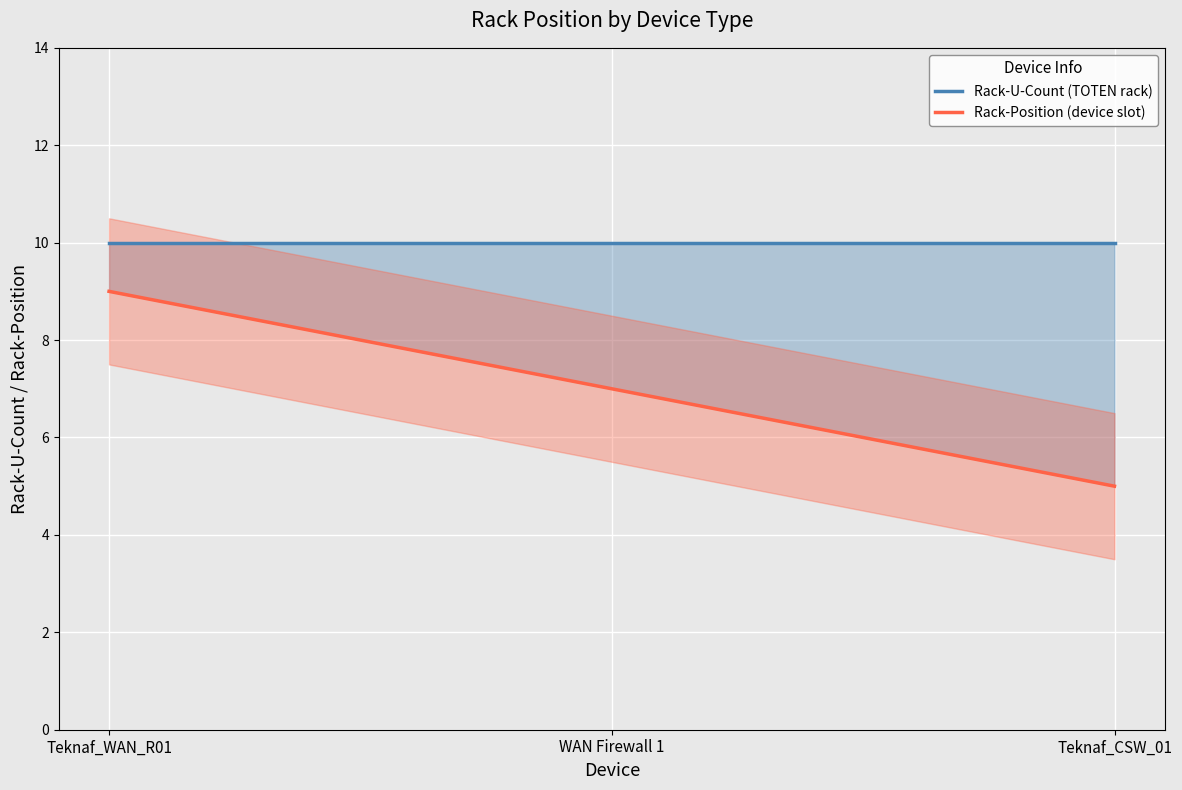

What is the sum of all Rack-Position (device slot) values?

21